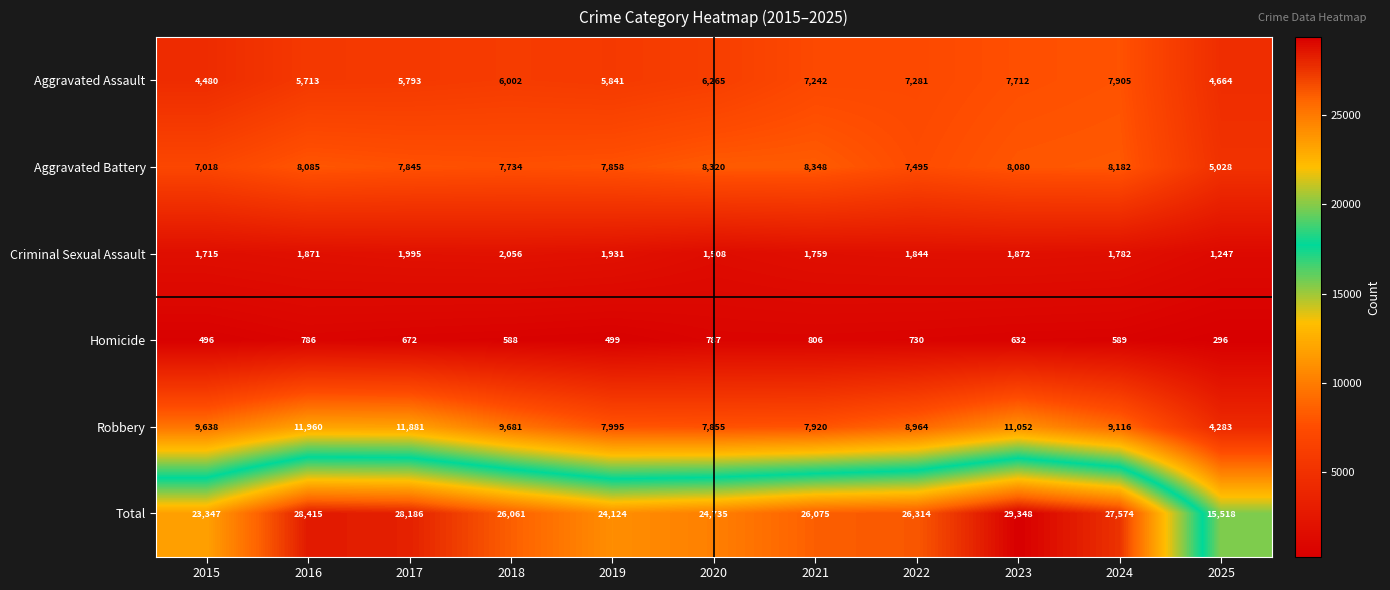

True or false: Homicide has a value of 237 at 2016.

False